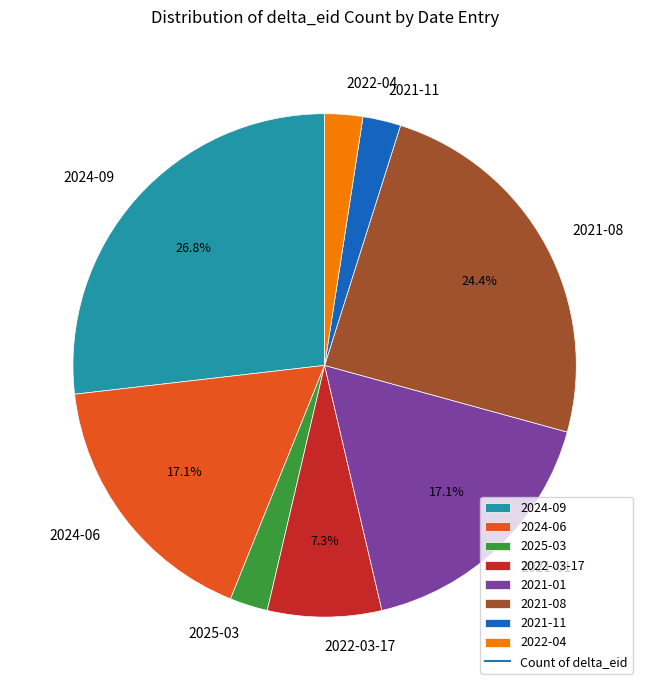

To the nearest percent, what is the combined percentage of 2021-11 and 2024-06?

20%